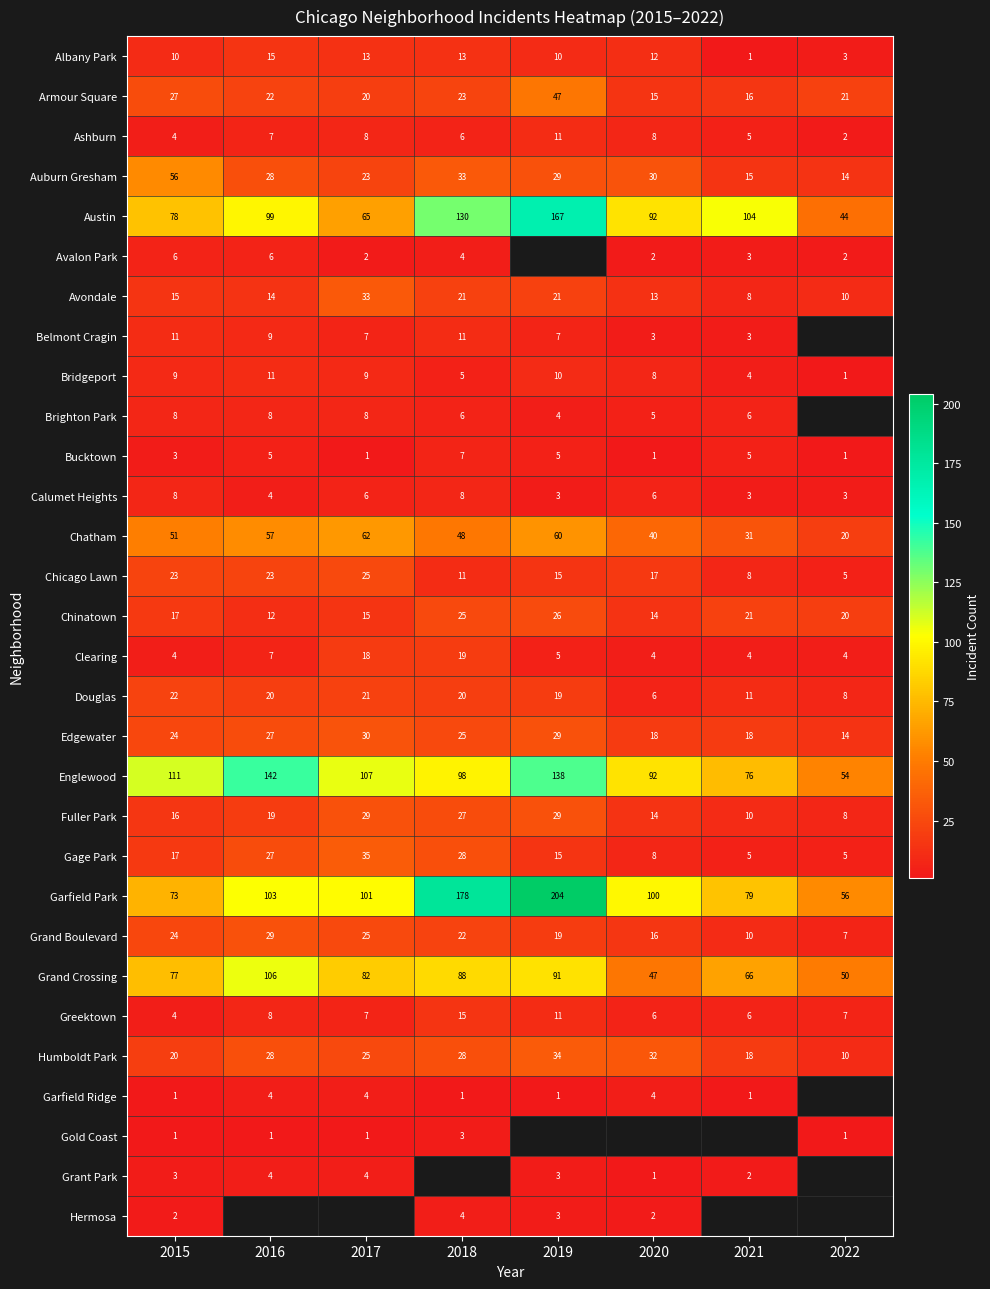

At which label does Chinatown reach its peak?

2019